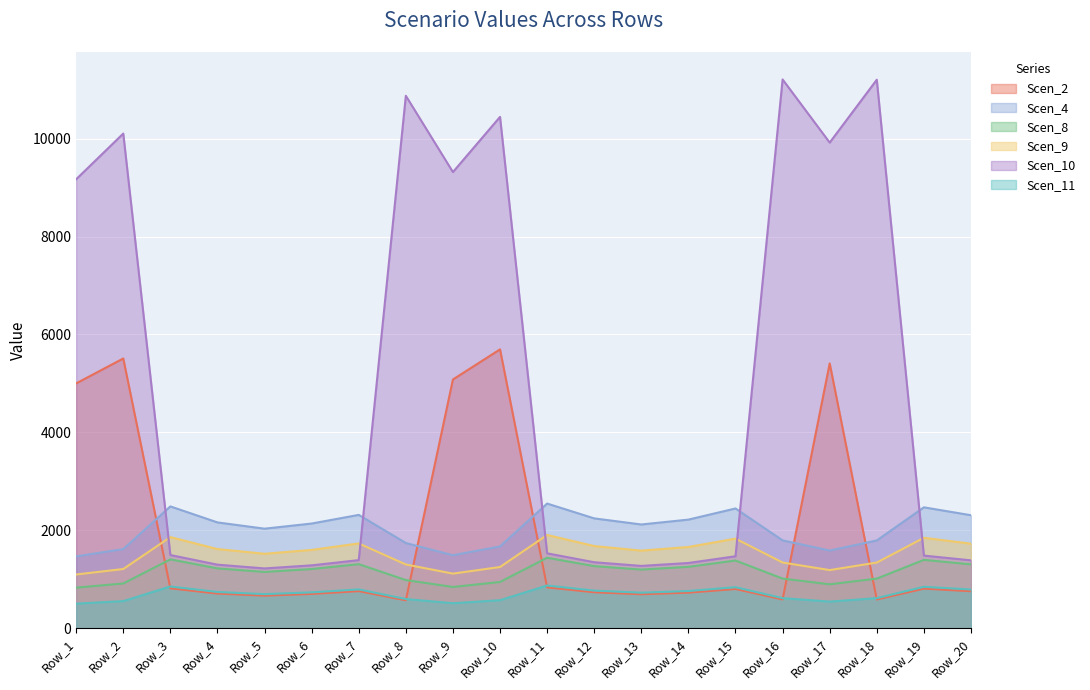

Which has a higher value, Row_9 or Row_17?

Row_17